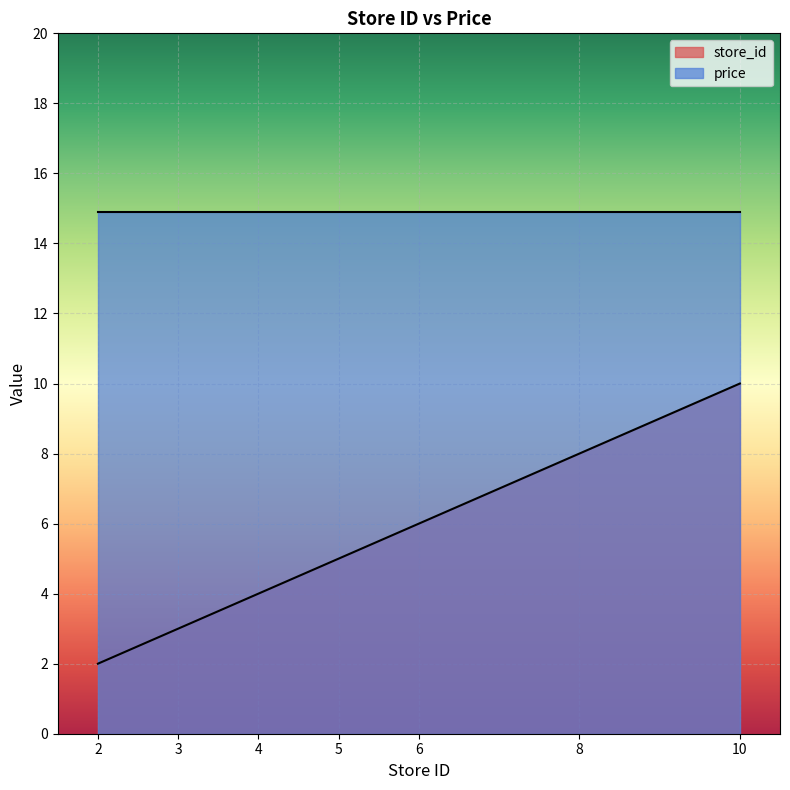

What is the maximum value shown in the chart?

14.9